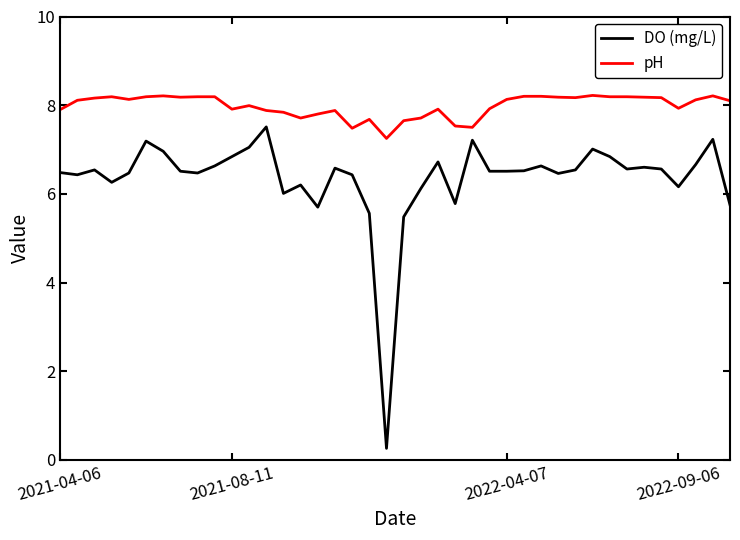

Which series has the largest range (max minus min)?

DO (mg/L)